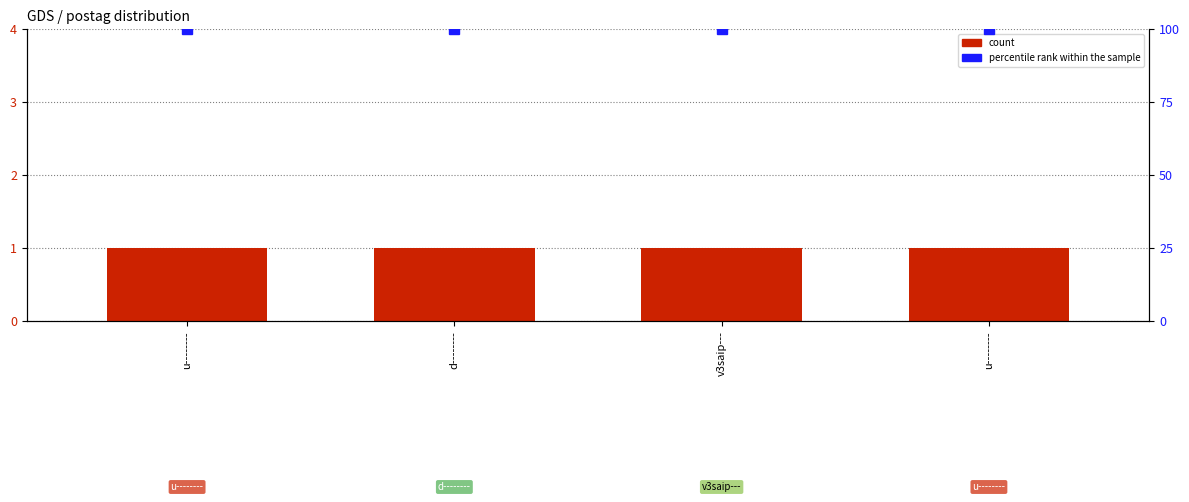

Reading left to right, extract all data points from this chart.

count: 1	1	1	1
percentile rank within the sample: 100	100	100	100